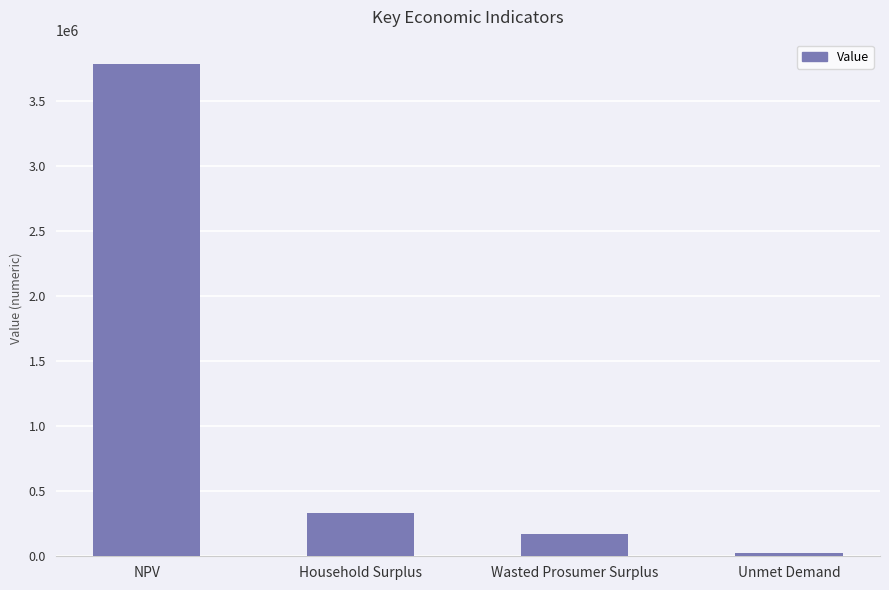

Rank the categories by value from highest to lowest.

NPV, Household Surplus, Wasted Prosumer Surplus, Unmet Demand